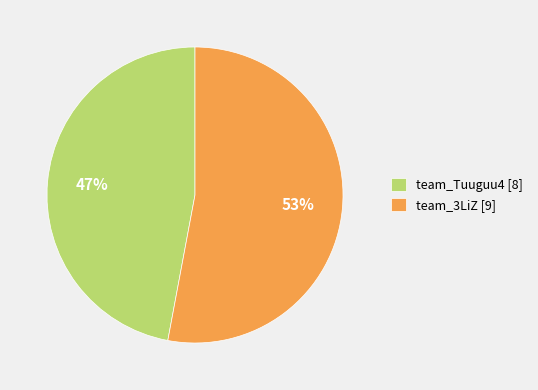

Is it true that team_3LiZ is 53% of the pie?

True